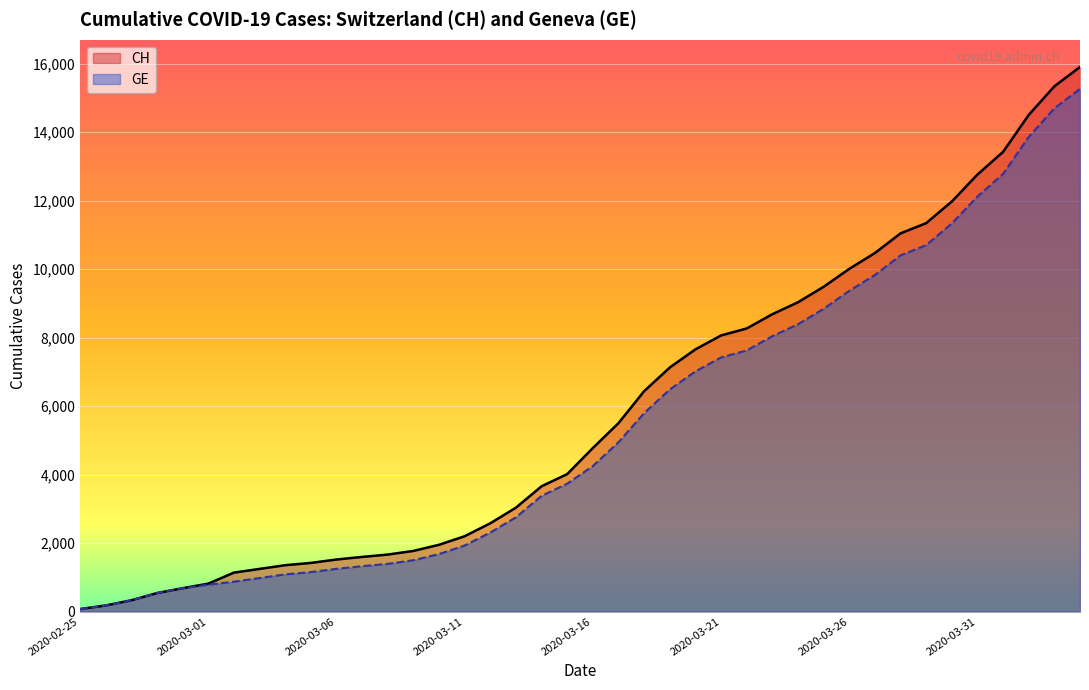

At how many categories does at least one series exceed 1656?

28